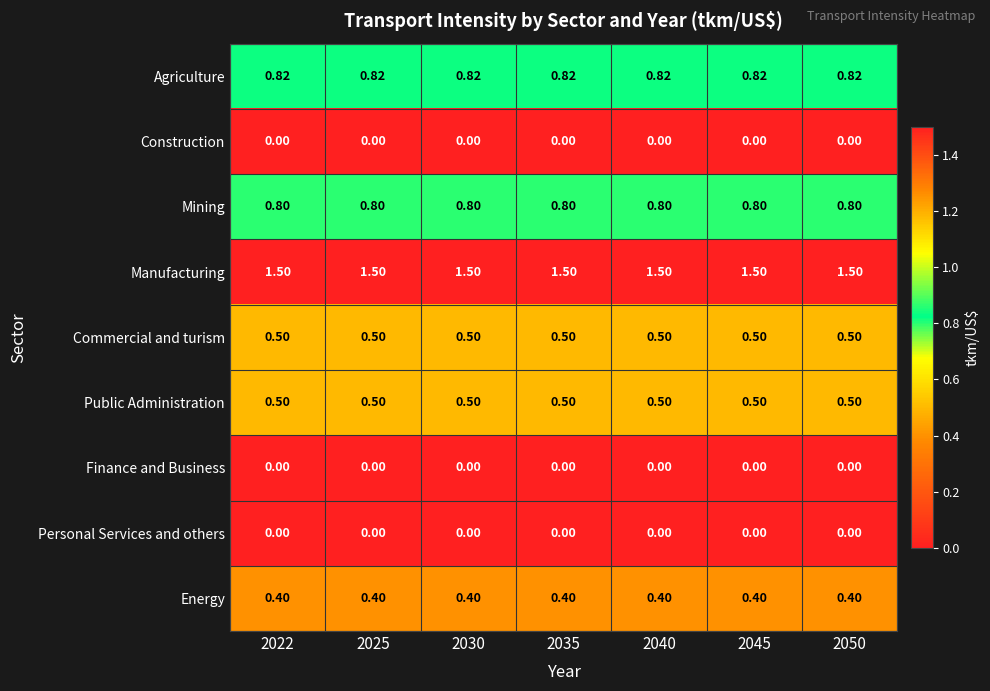

Which series has the largest total across all categories?

Manufacturing